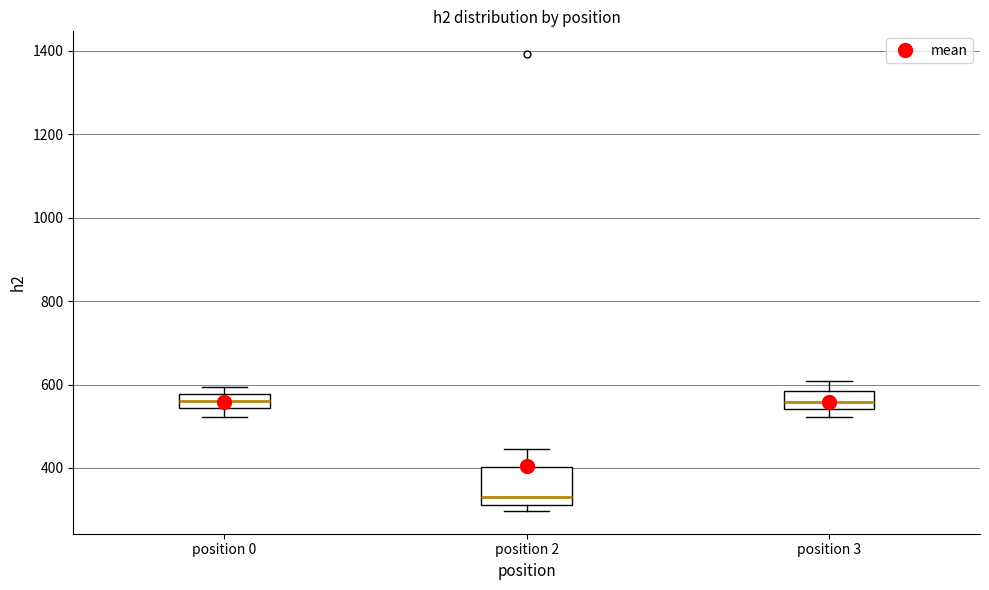

Reading left to right, read every box against the y-axis: the position of its median line, the range the box covers, and the ends of its whiskers. The values are not printed on the chart, so give them approximately, as read against the axis.

position 0: median 560, box 540 to 580, whiskers 520 to 600
position 2: median 340, box 320 to 400, whiskers 300 to 440
position 3: median 560, box 540 to 580, whiskers 520 to 600